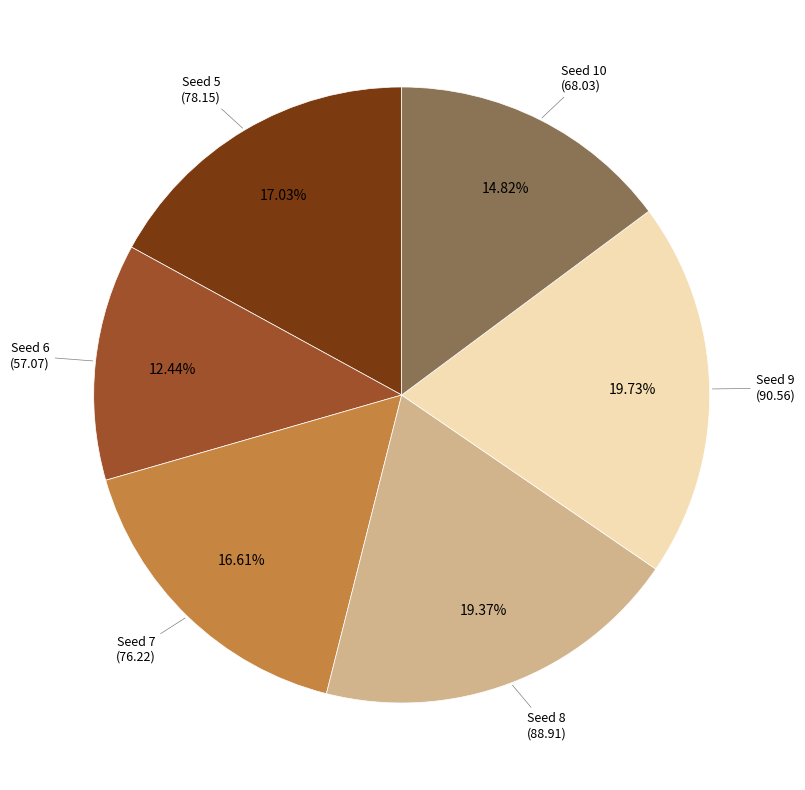

Is there a majority slice in this chart?

No